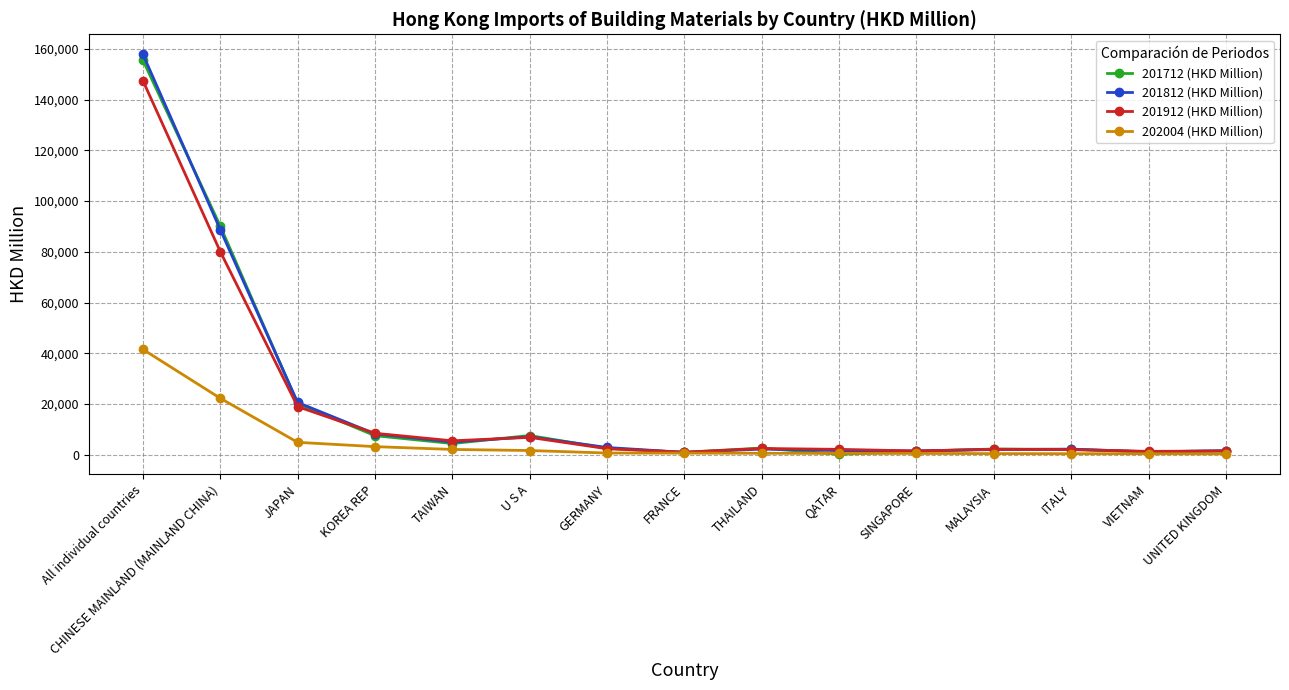

What is the sum of all 201712 (HKD Million) values?

300548.9